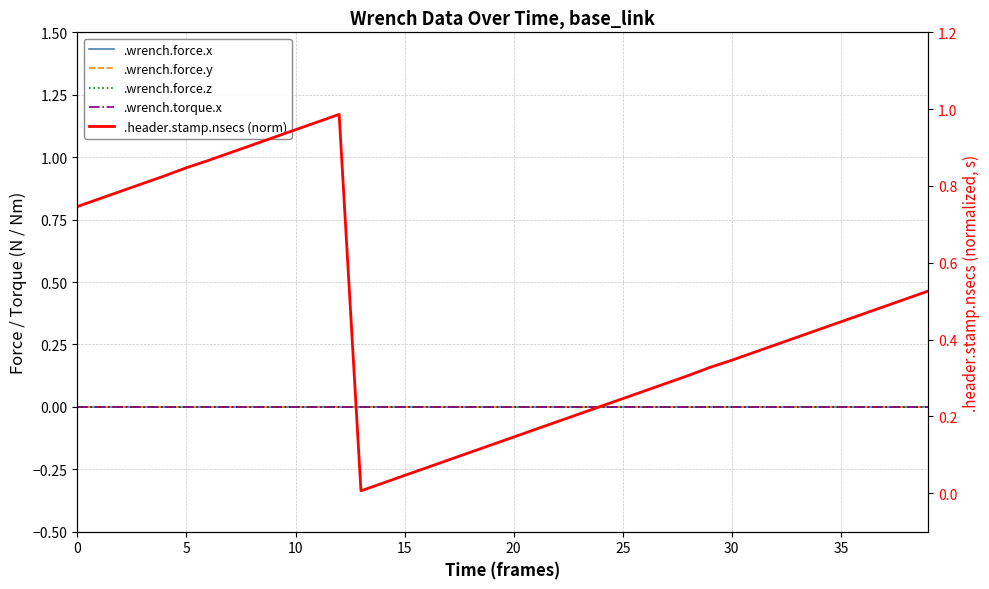

Is it true that .wrench.force.z equals 0.0 at 24?

True